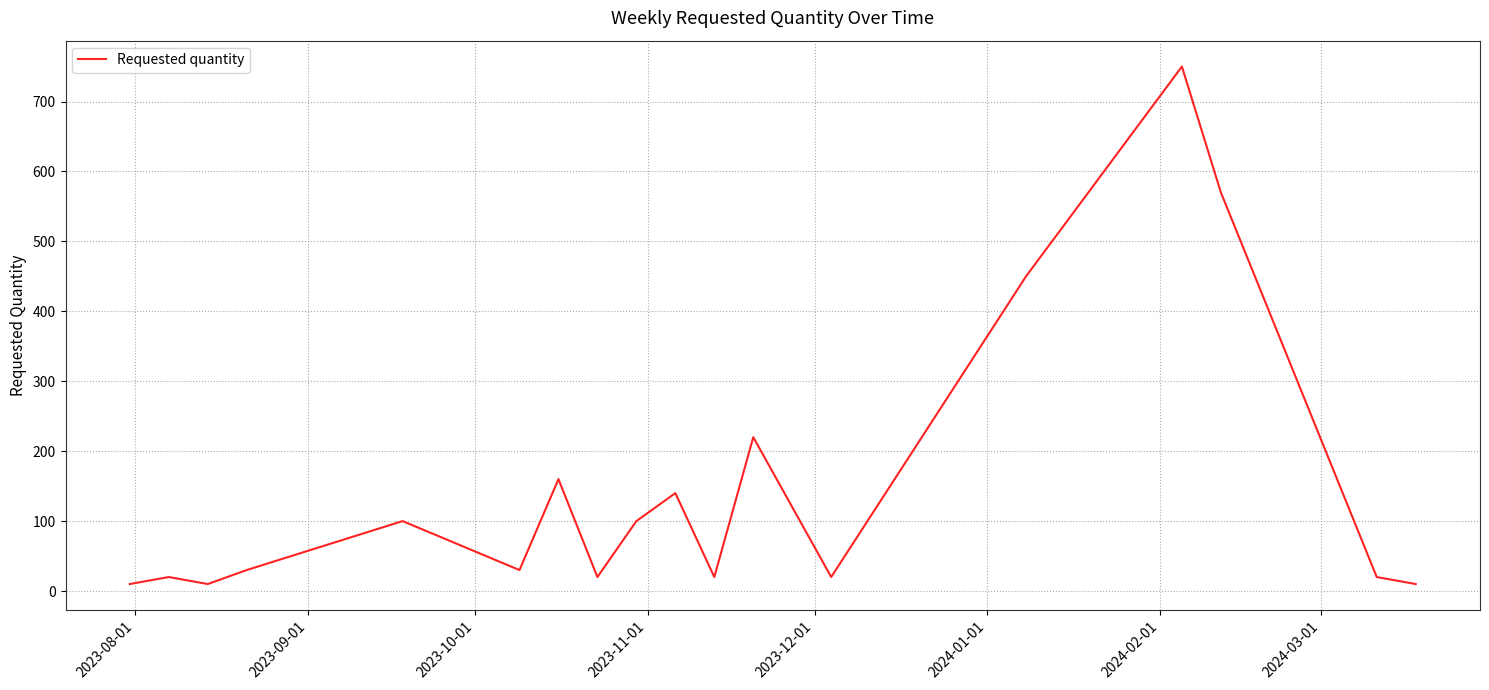

Is this an area chart (filled region under the line)?

No